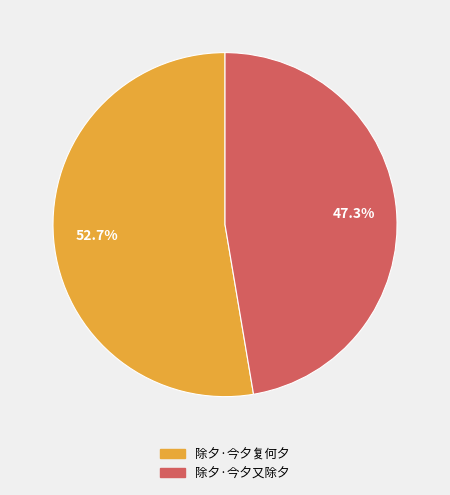

Rank the categories by value from lowest to highest.

除夕·今夕又除夕, 除夕·今夕复何夕